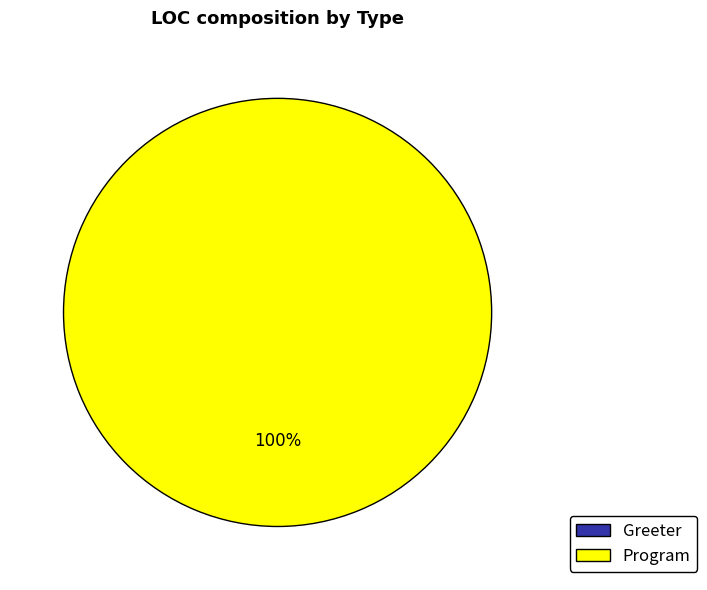

Rank the categories by value from lowest to highest.

Greeter, Program